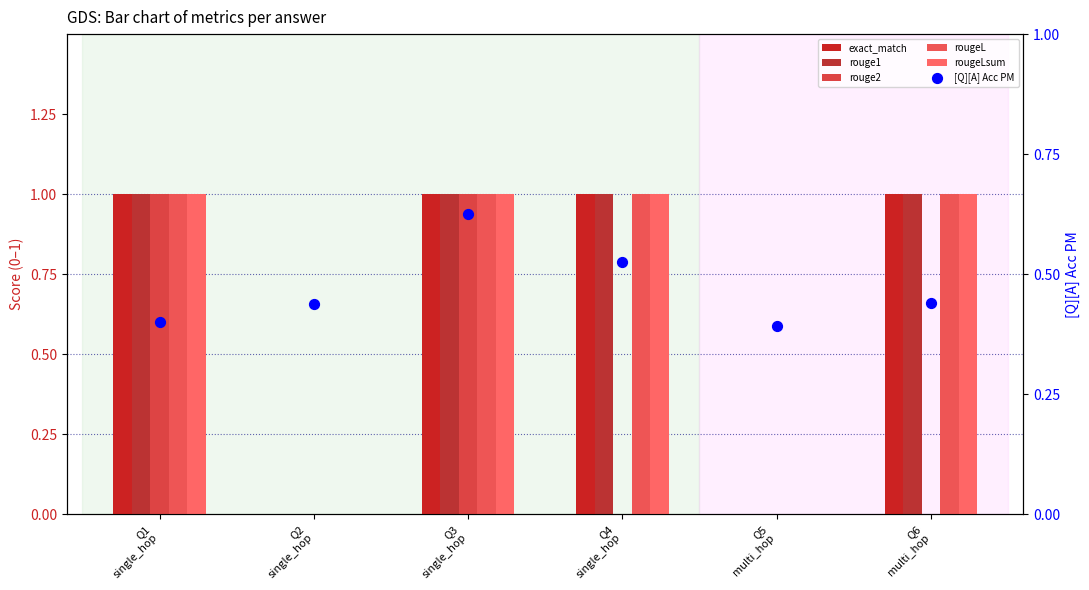

At how many categories does at least one series exceed 0?

6